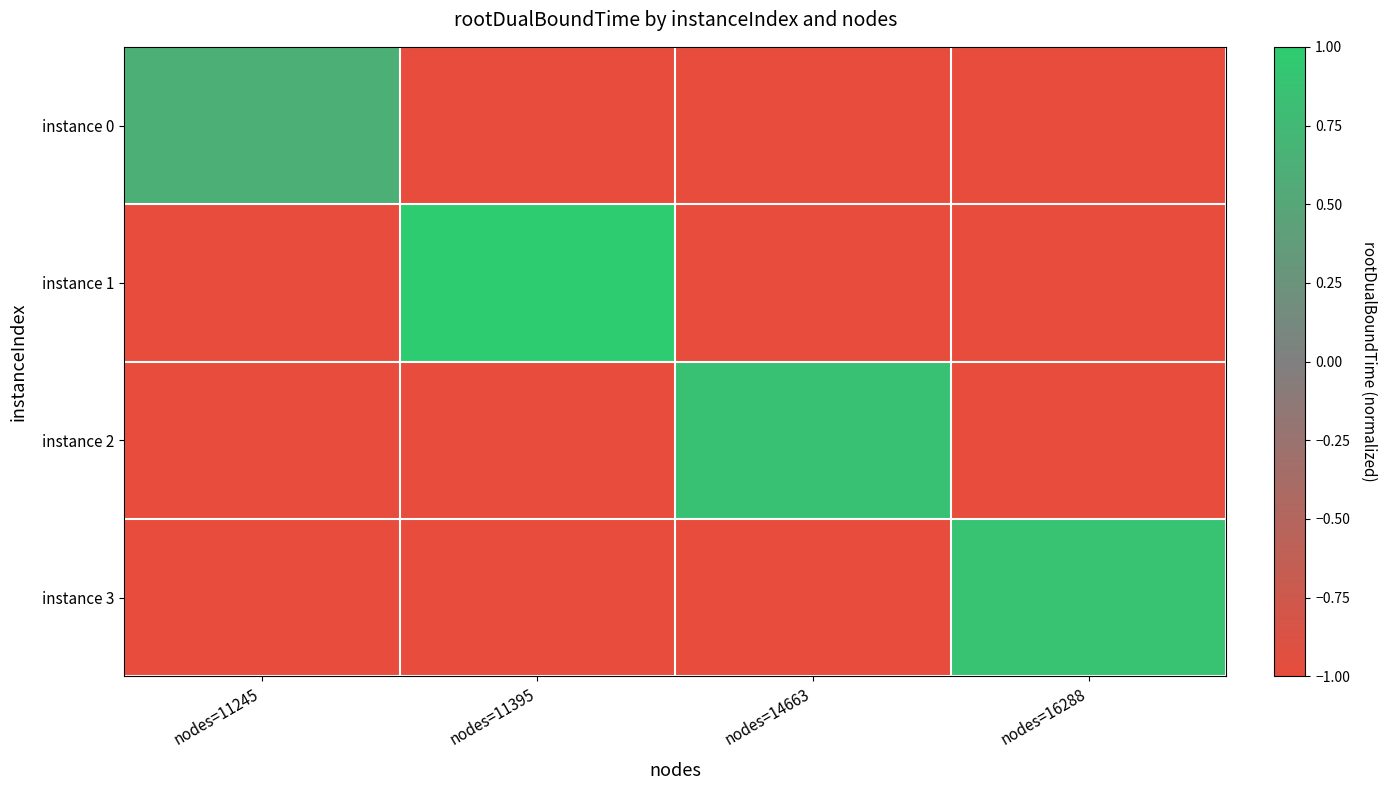

What is the maximum value shown in the chart?

1.0